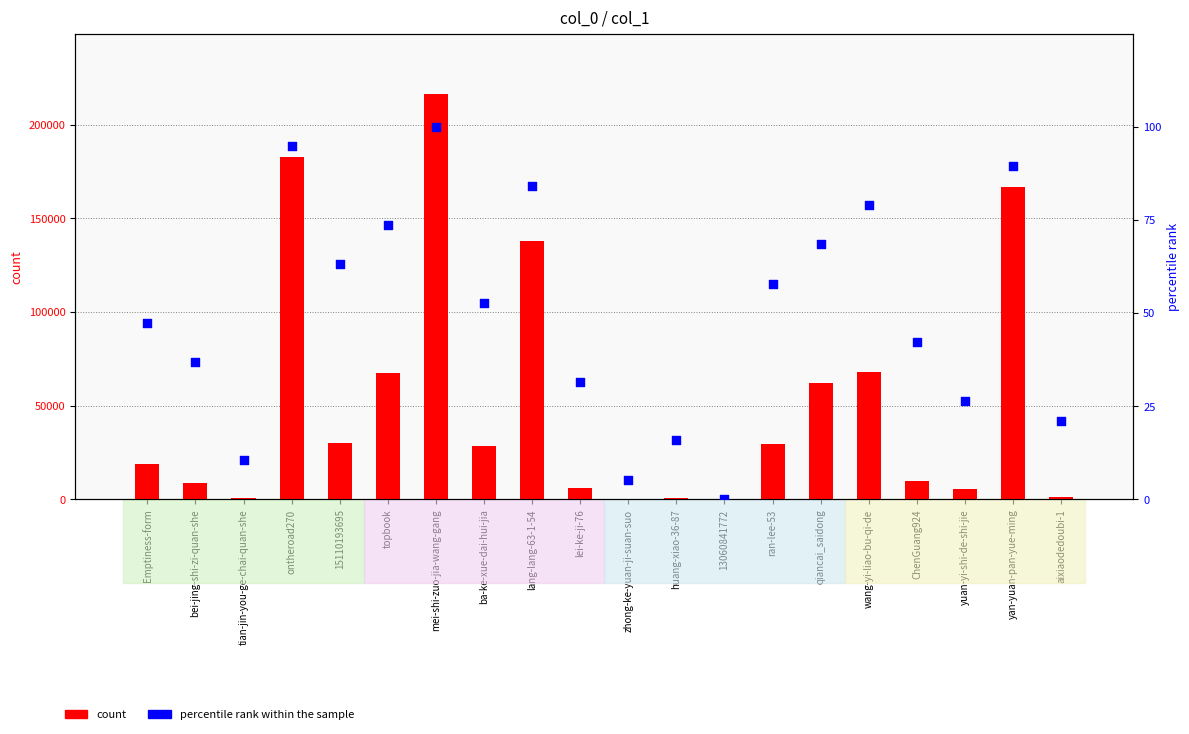

At which category is the sum across all series the highest?

mei-shi-zuo-jia-wang-gang